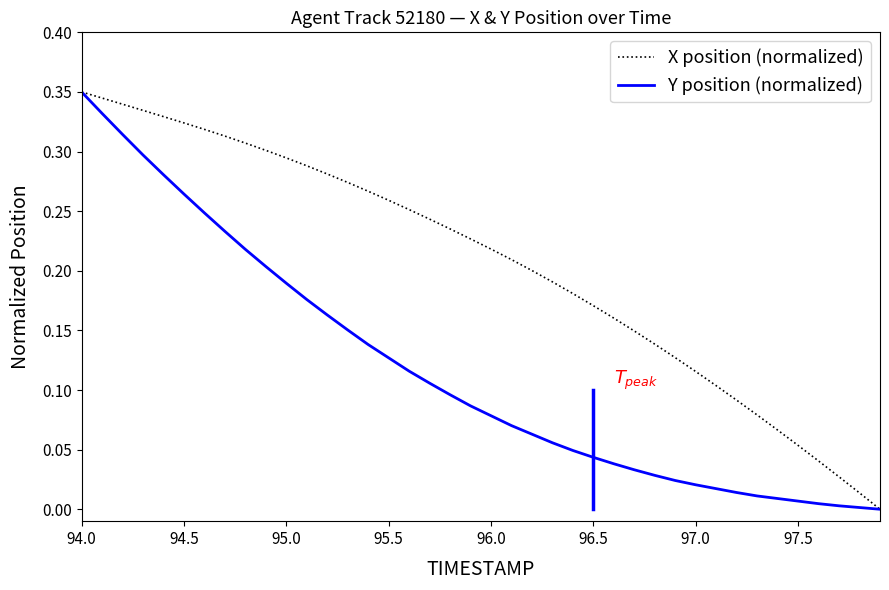

List the series in order of their overall mean, highest first.

X position (normalized), Y position (normalized)